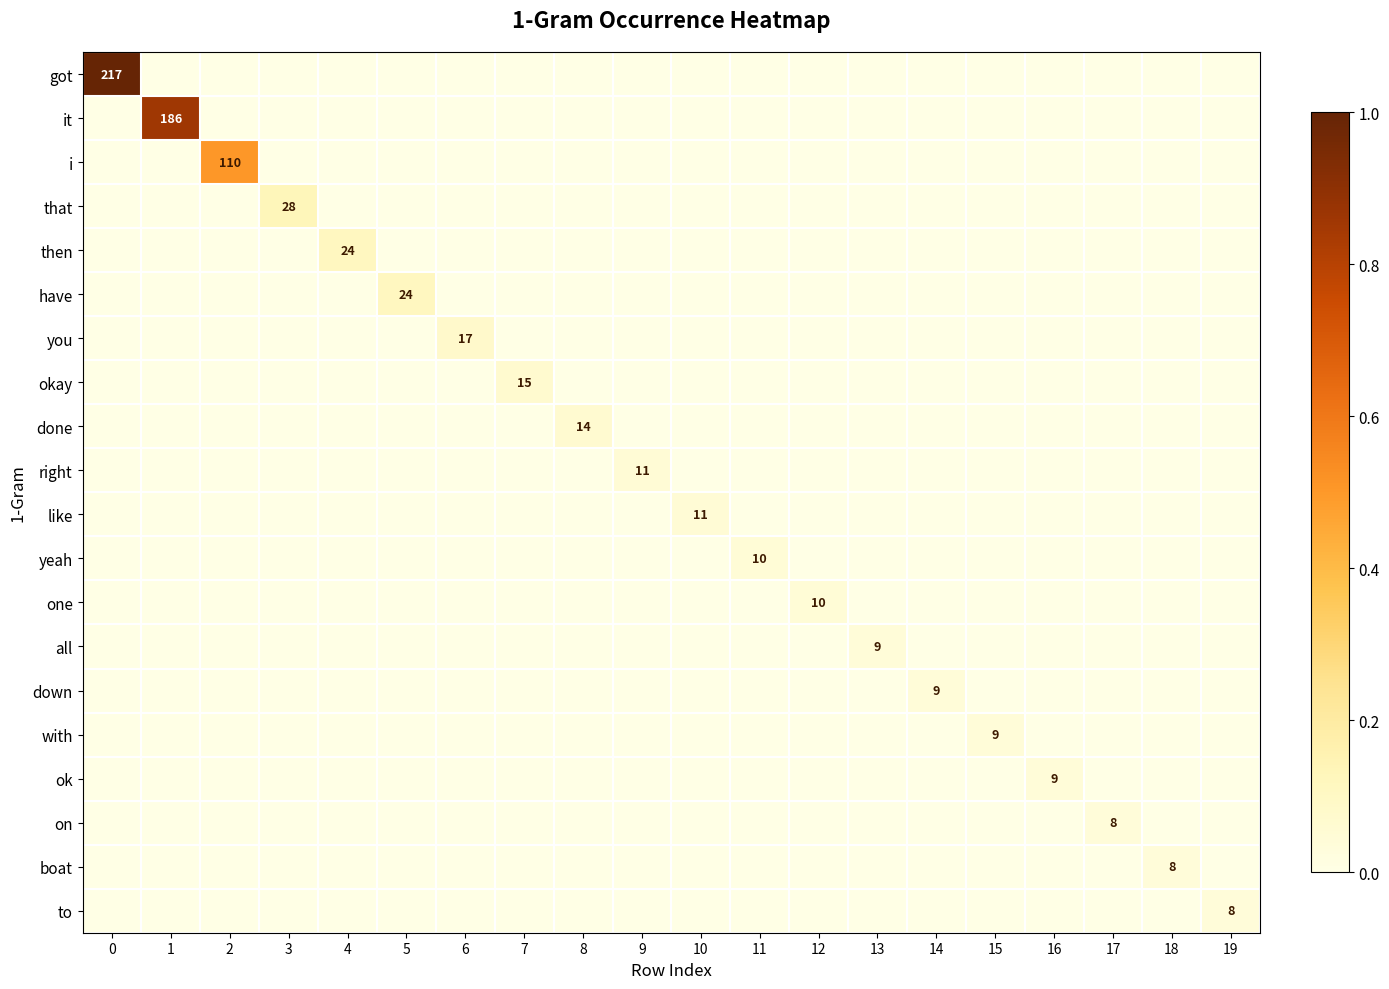

Which series has the widest spread of values?

got